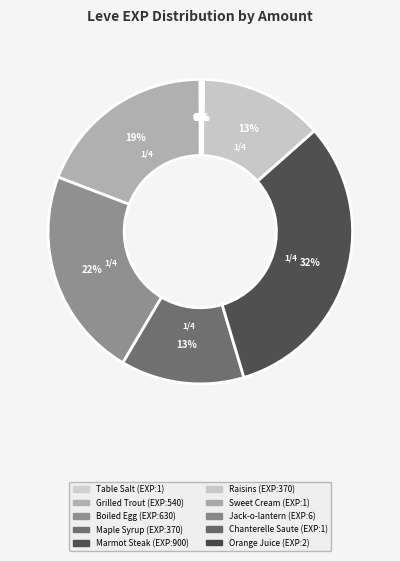

The Orange Juice slice represents 1% of the pie. True or false?

False